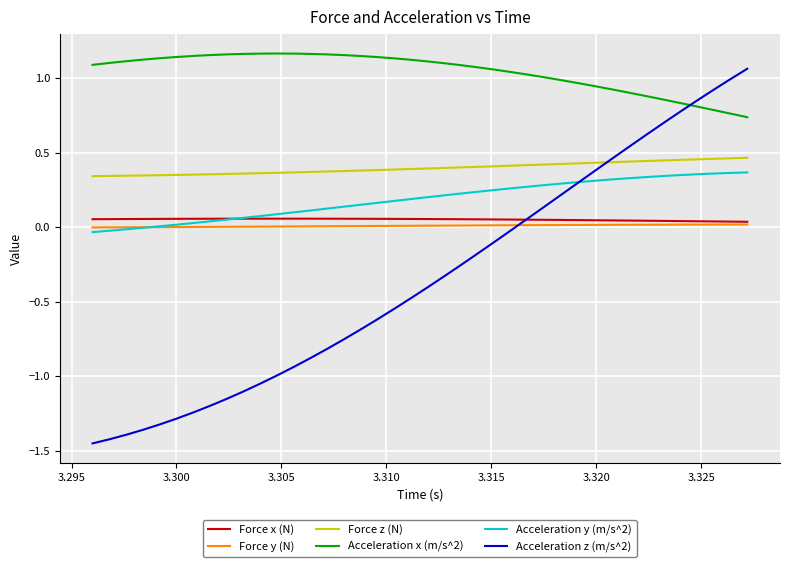

True or false: Force z (N) and Force y (N) cross at least once.

False